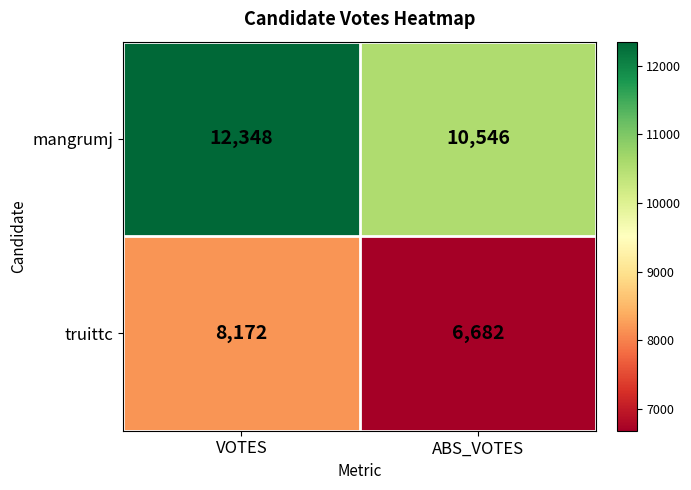

Reading left to right, transcribe all the data shown in this chart.

mangrumj: VOTES=12348	ABS_VOTES=10546
truittc: VOTES=8172	ABS_VOTES=6682